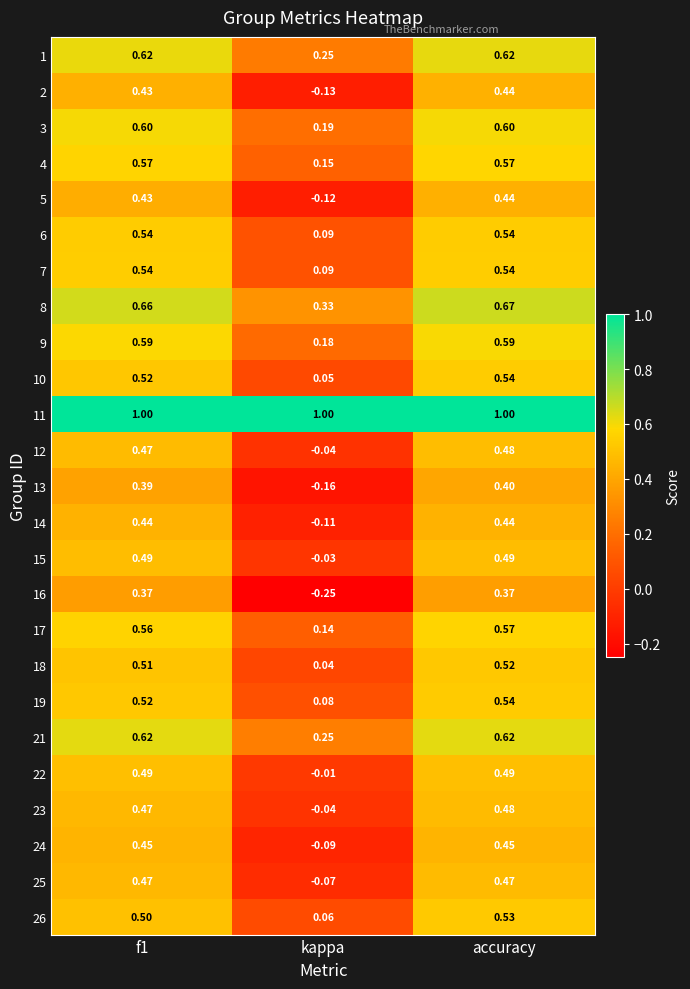

Where is 21 nearest to the value 0?

kappa